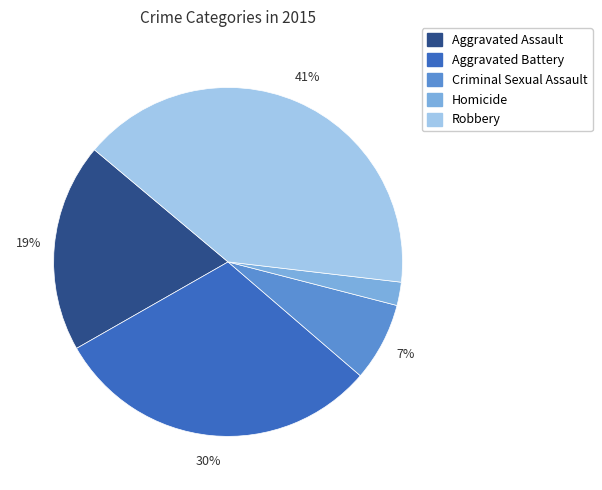

What is the ratio of the value at Aggravated Battery to the value at Robbery?

0.7